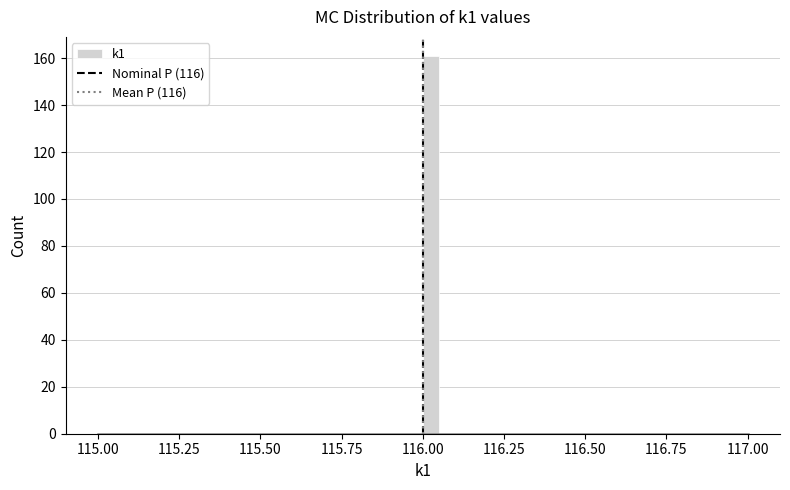

Around what value on the x-axis is the tallest bar? Give the approximate position of its centre, as read against the axis.

116.05